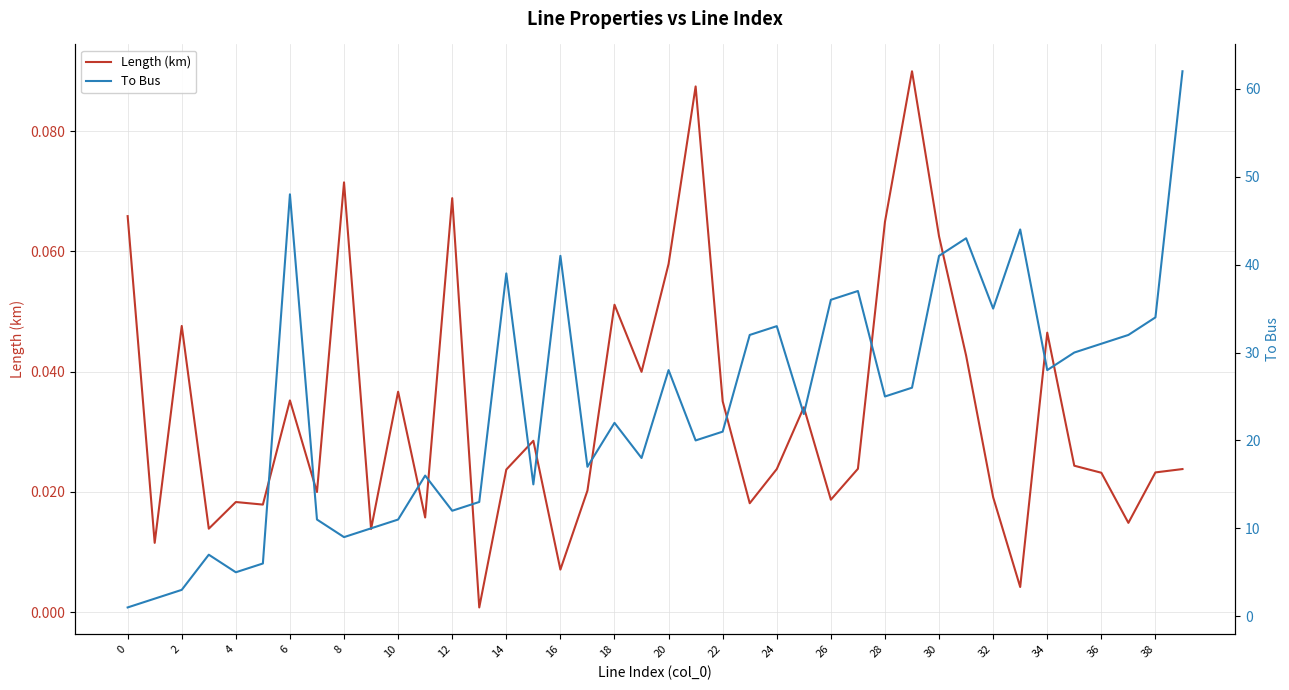

Reading left to right, transcribe all the data shown in this chart.

Length (km): 0.1	0.0	0.0	0.0	0.0	0.0	0.0	0.0	0.1	0.0	0.0	0.0	0.1	0.0	0.0	0.0	0.0	0.0	0.1	0.0	0.1	0.1	0.0	0.0	0.0	0.0	0.0	0.0	0.1	0.1	0.1	0.0	0.0	0.0	0.0	0.0	0.0	0.0	0.0	0.0
To Bus: 1.0	2.0	3.0	7.0	5.0	6.0	48.0	11.0	9.0	10.0	11.0	16.0	12.0	13.0	39.0	15.0	41.0	17.0	22.0	18.0	28.0	20.0	21.0	32.0	33.0	23.0	36.0	37.0	25.0	26.0	41.0	43.0	35.0	44.0	28.0	30.0	31.0	32.0	34.0	62.0